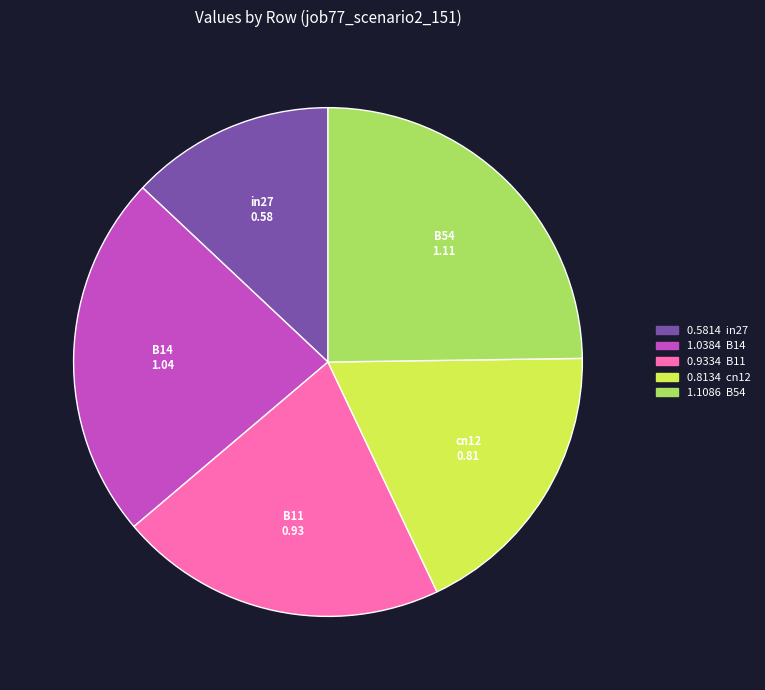

Count the number of slices in the pie.

5